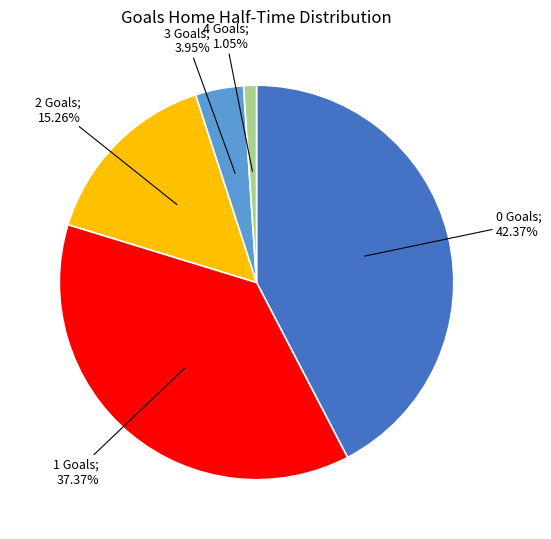

How many segments does this pie chart have?

5